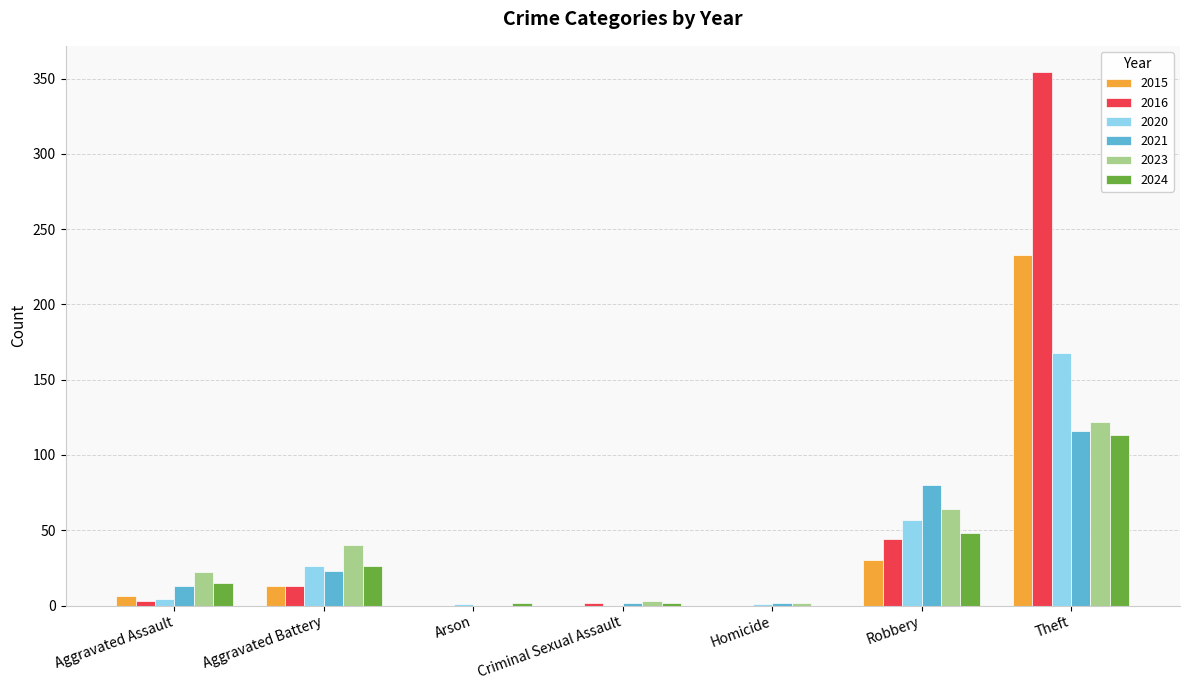

Which category has the highest value in the 2016 series?

Theft